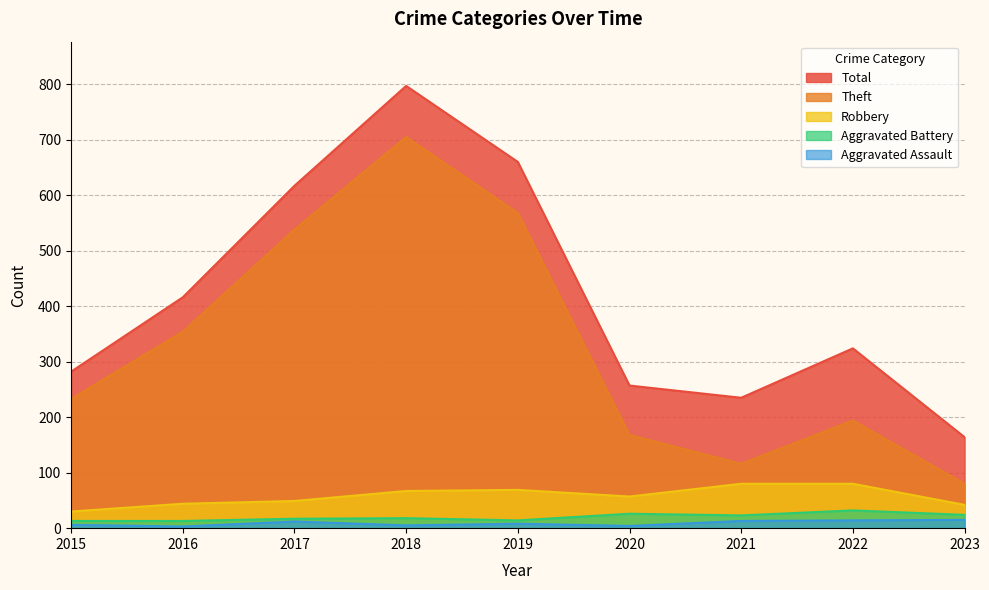

Which label corresponds to the smallest value in the chart?

2016